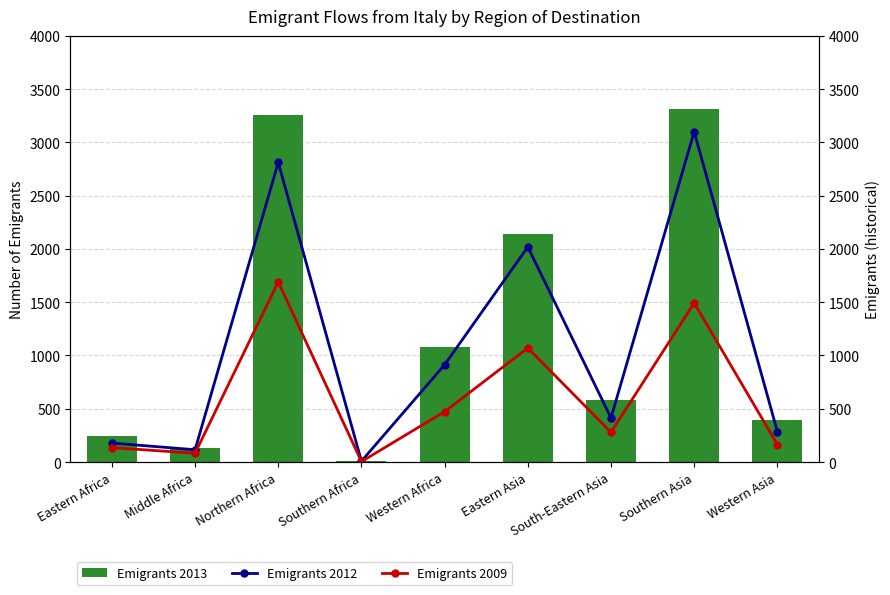

What is the difference between the Emigrants 2009 values at Northern Africa and Western Asia?

1527